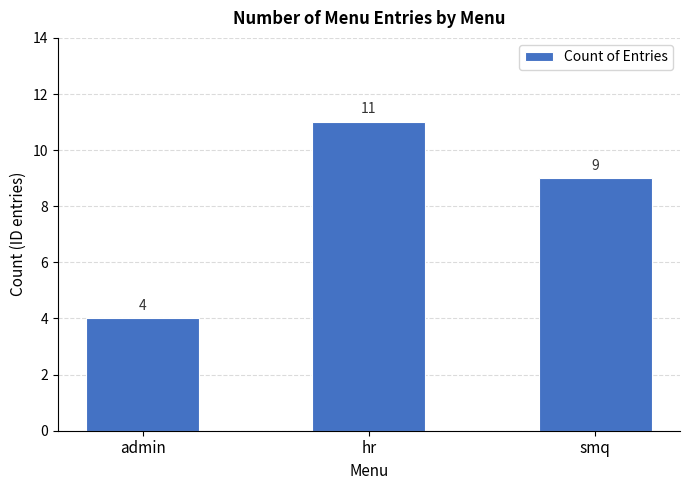

What is the value of the 2nd bar from the left?

11